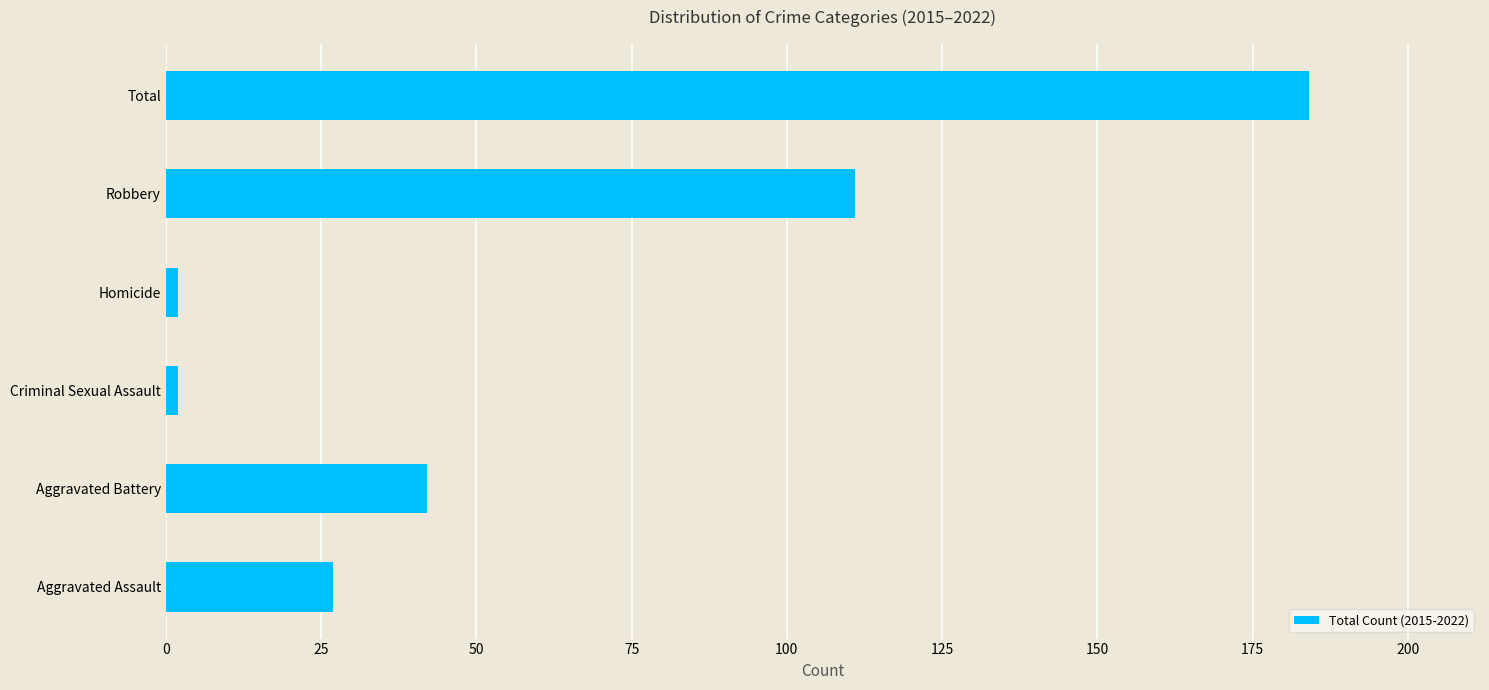

Reading bottom to top, transcribe all the data shown in this chart.

27	42	2	2	111	184